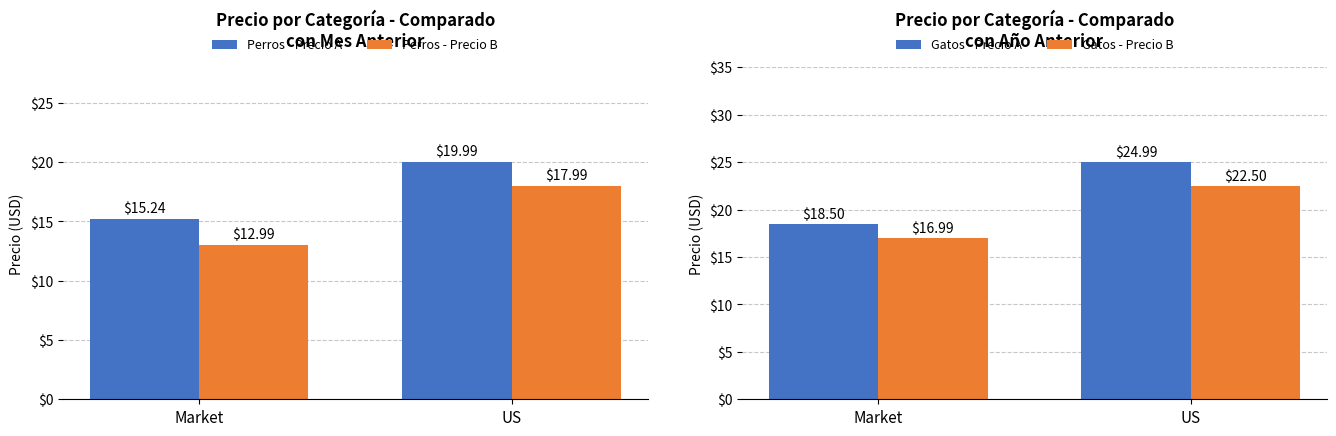

How many data points in Gatos - Precio B are less than 22?

1